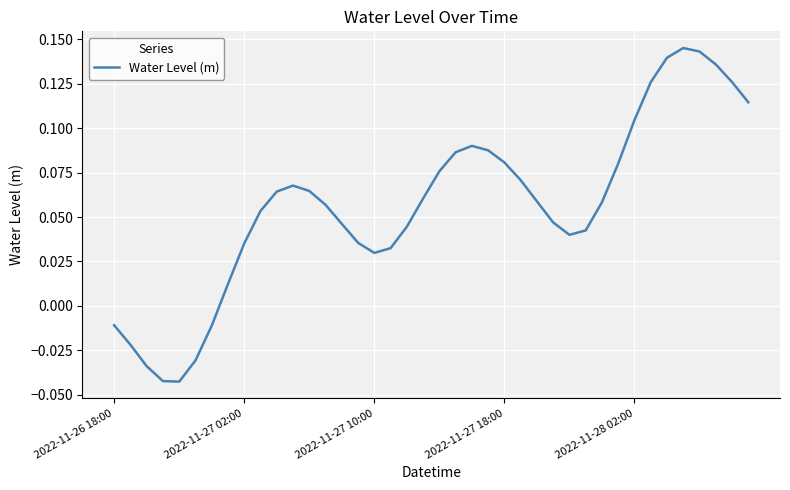

Is this an area chart (filled region under the line)?

No